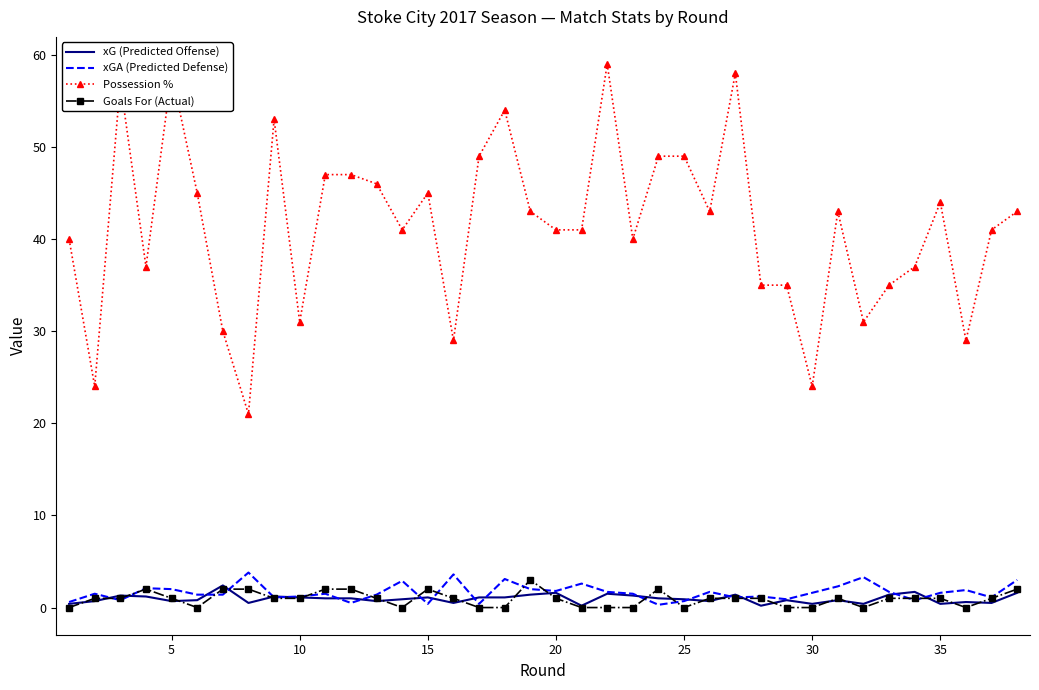

Which series has the largest total across all categories?

Possession %